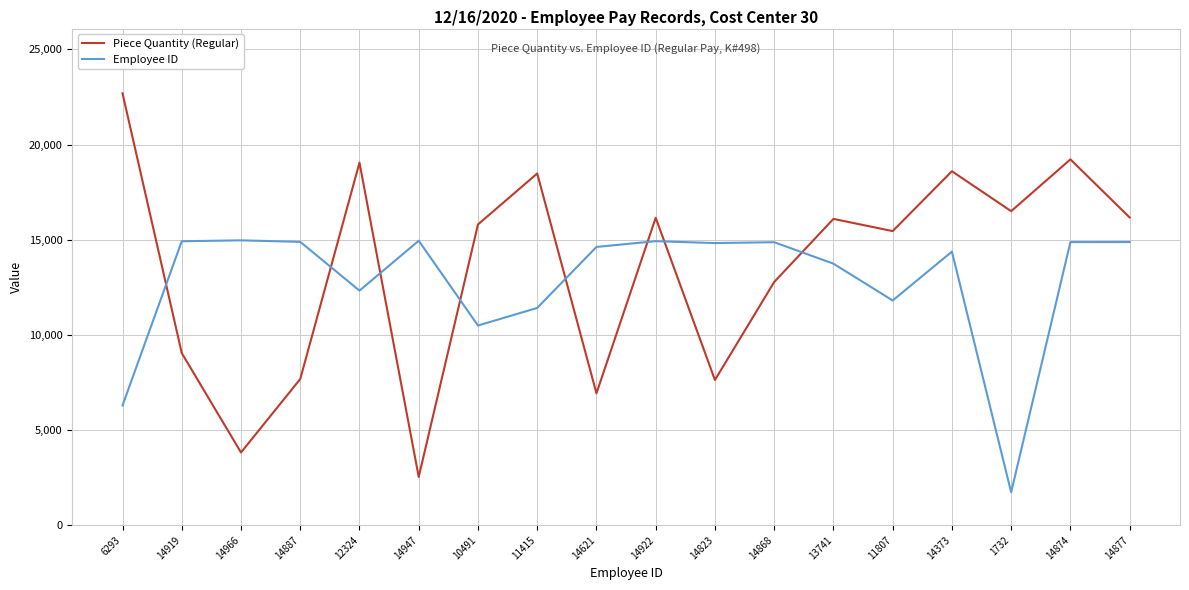

Which category has the highest value in the Piece Quantity (Regular) series?

6293